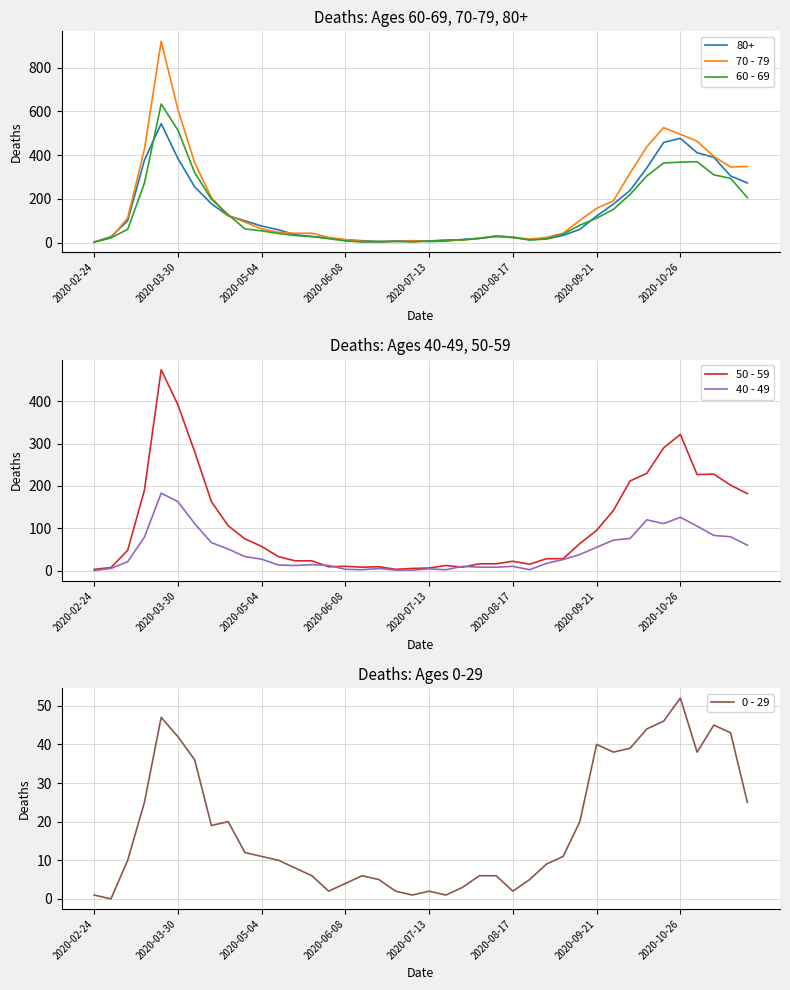

The 40 - 49 series shows -125 at 2020-02-24. True or false?

False